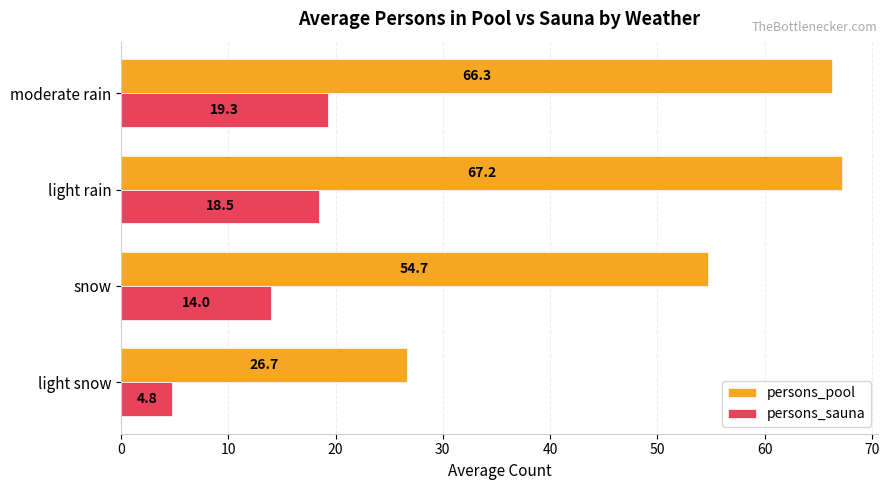

What is the difference between the highest and lowest values at snow?

40.7